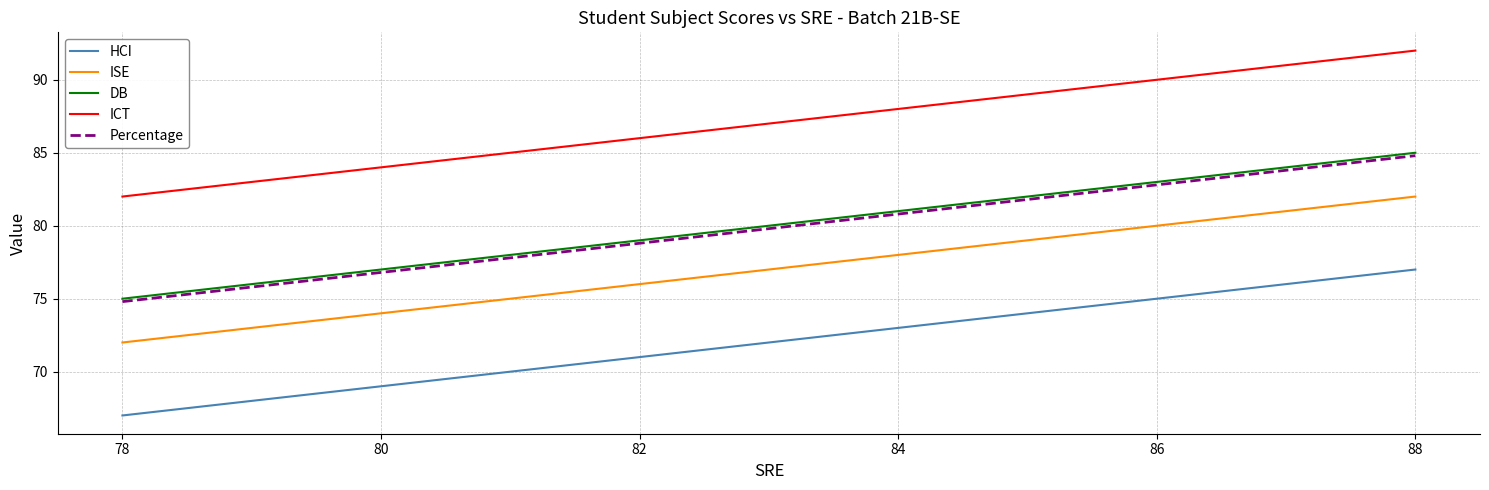

What is the minimum value shown in the chart?

67.0